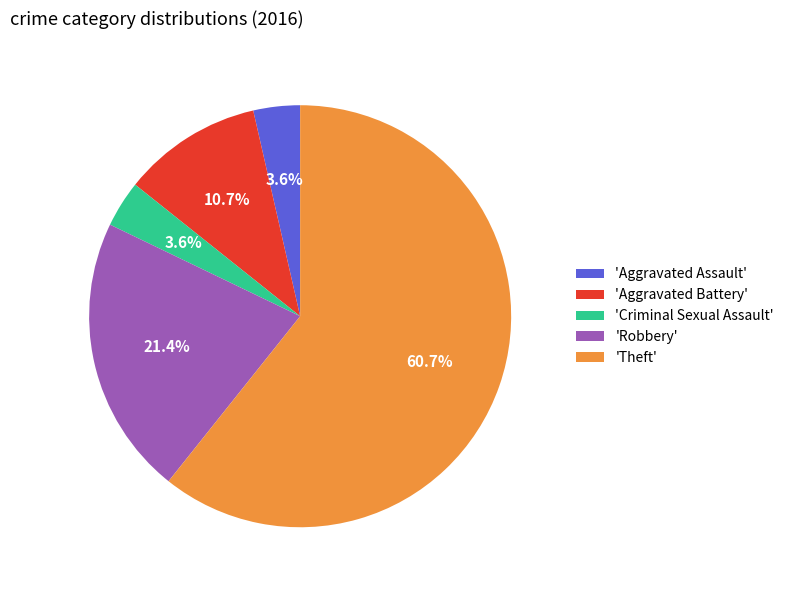

Combined, what portion of the pie is 'Aggravated Assault' and 'Theft'?

64.3%